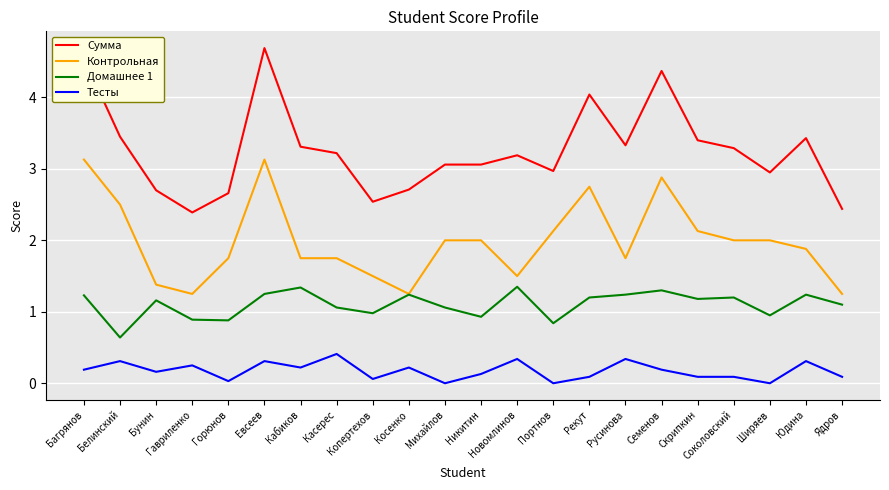

How many lines are shown in the chart?

4